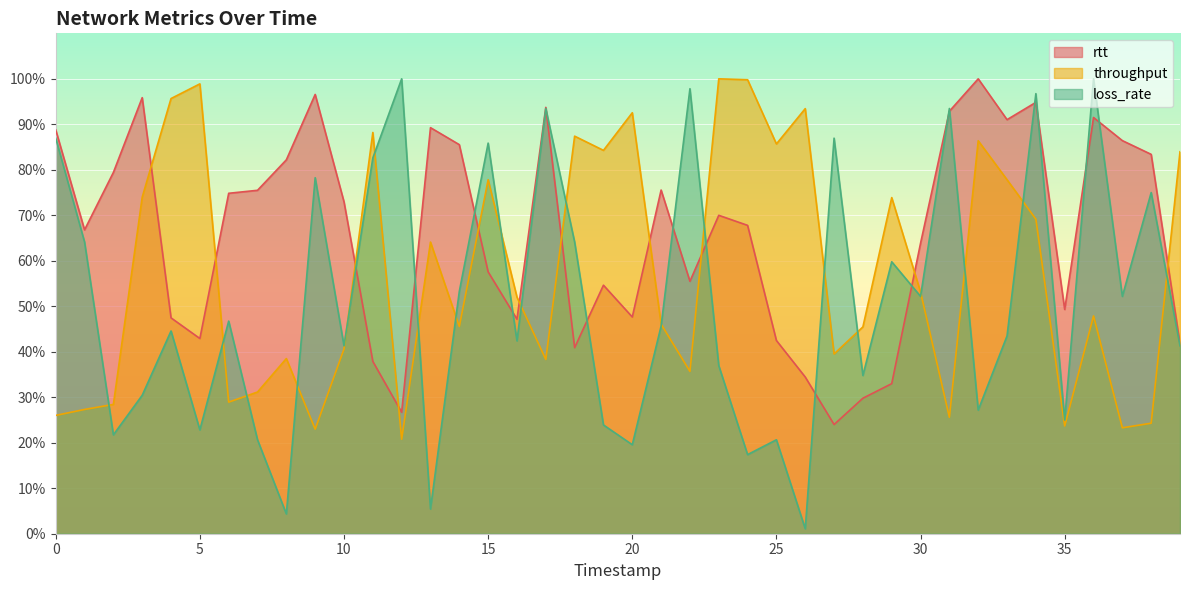

How many distinct data groups are displayed?

3